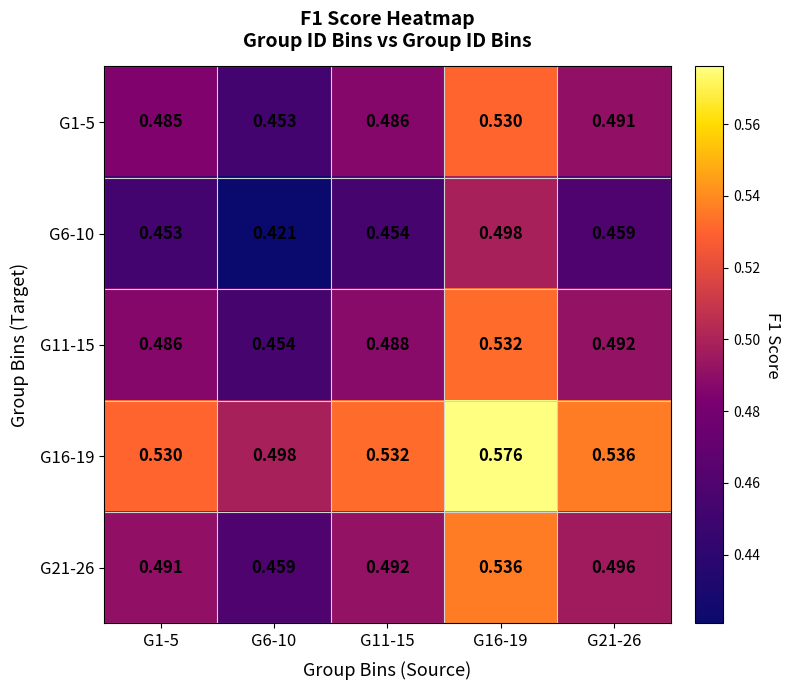

List the series in order of their peak value, highest first.

G16-19, G21-26, G11-15, G1-5, G6-10